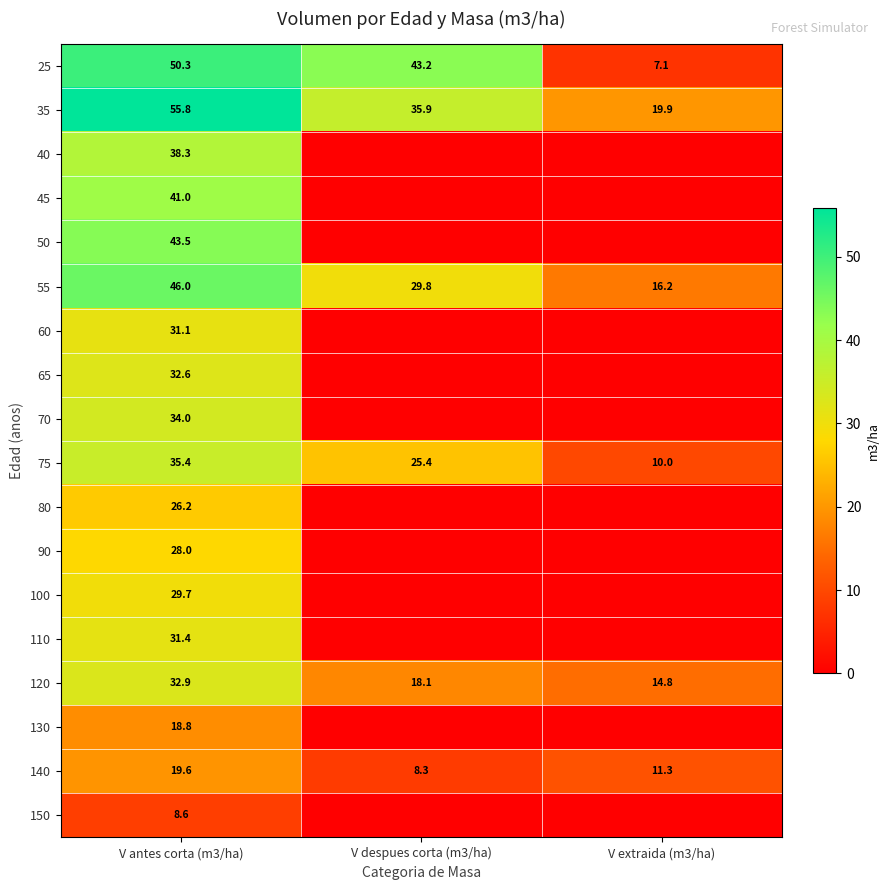

True or false: 40 has a value of 65.5 at V antes corta (m3/ha).

False